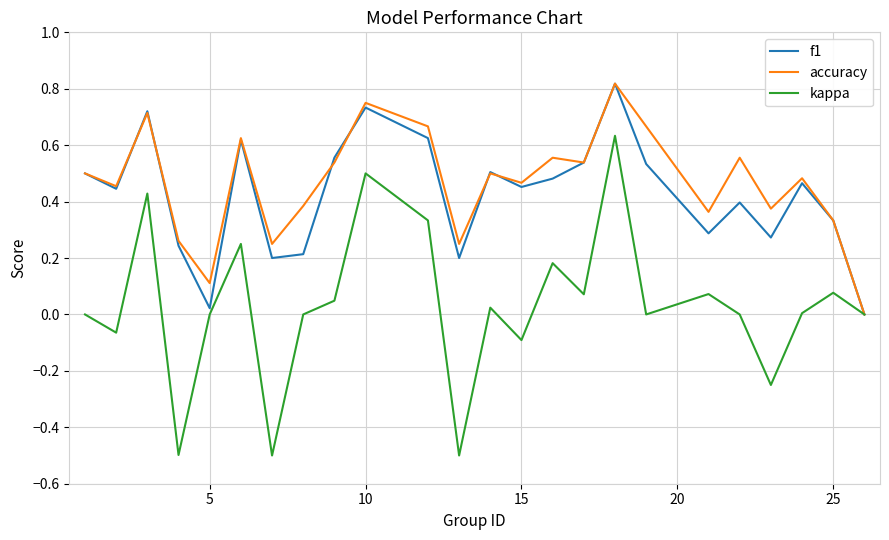

What is the smallest value displayed?

-0.5